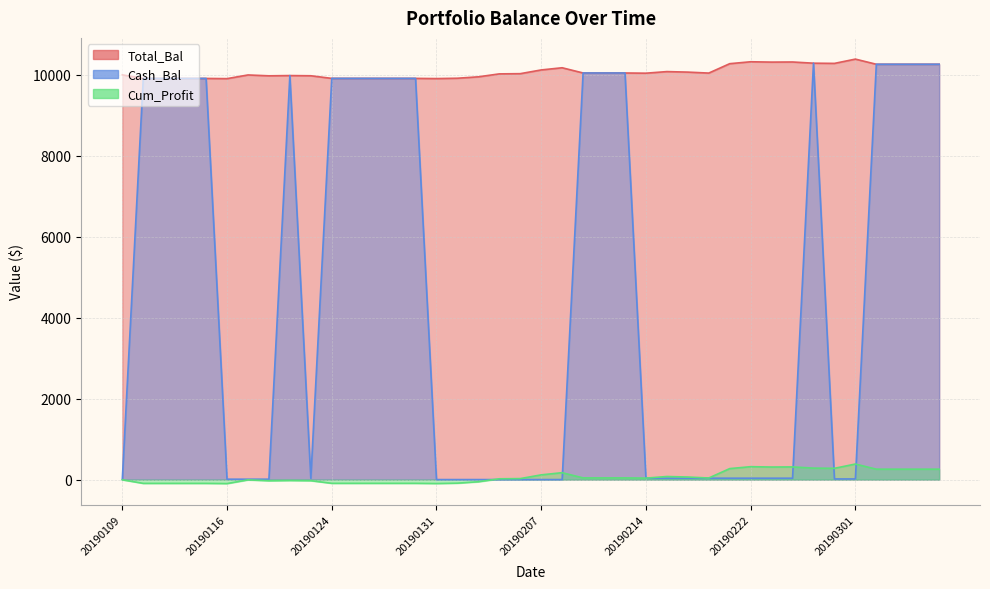

What is the average value of the Total_Bal series?

10065.0